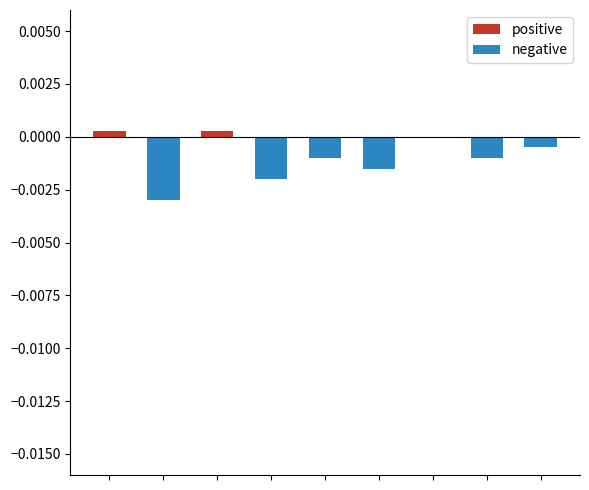

Between 0 and 2, which series saw the biggest shift?

positive